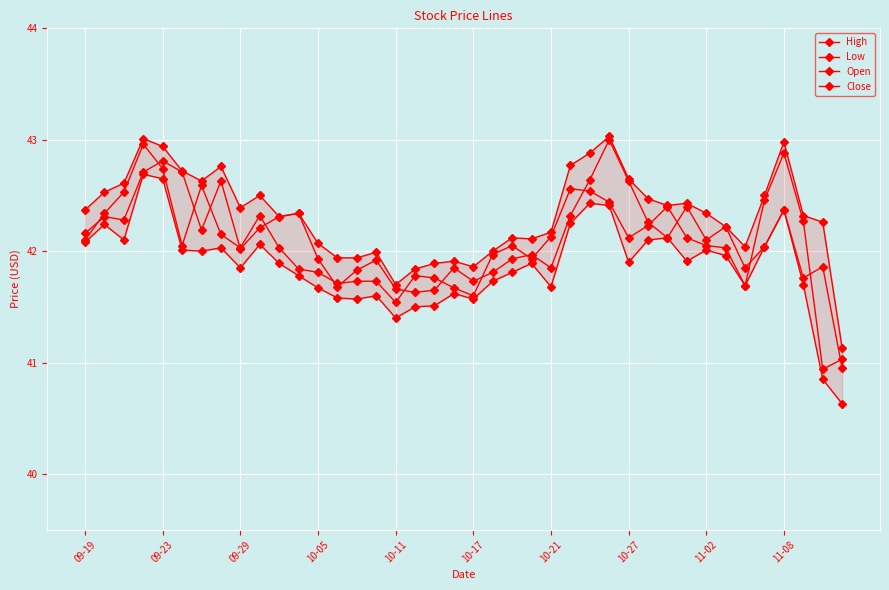

What are all the series names shown in the legend?

High, Low, Open, Close